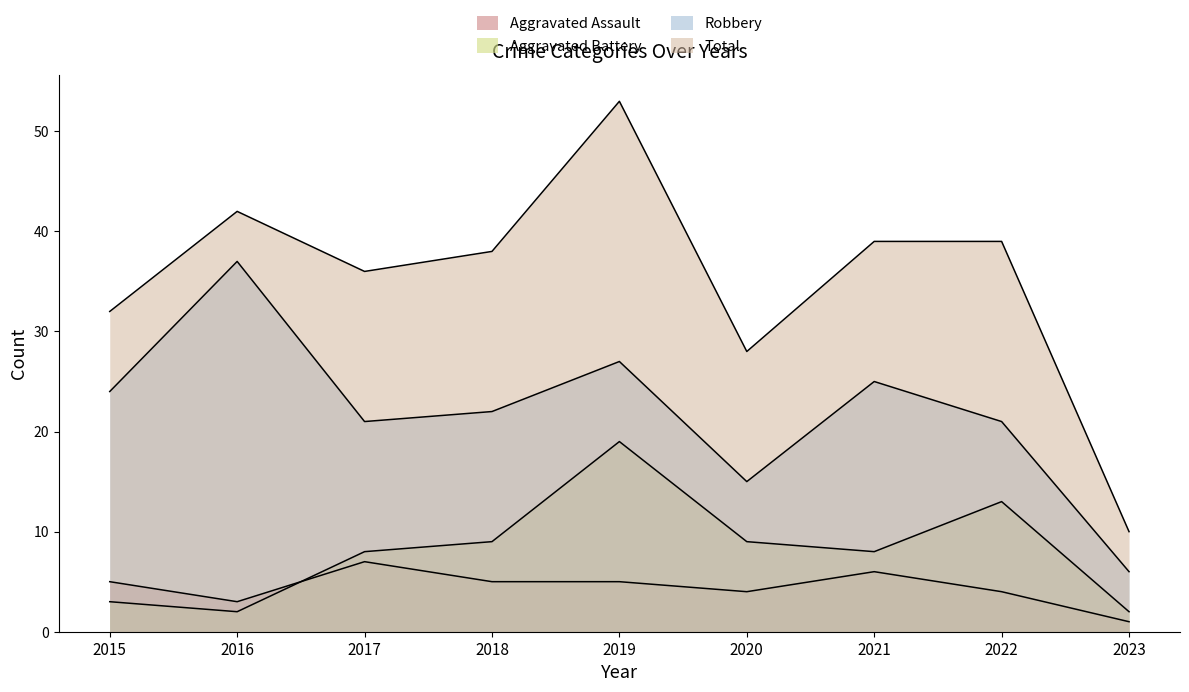

Rank the series by their maximum value, from highest to lowest.

Total, Robbery, Aggravated Battery, Aggravated Assault